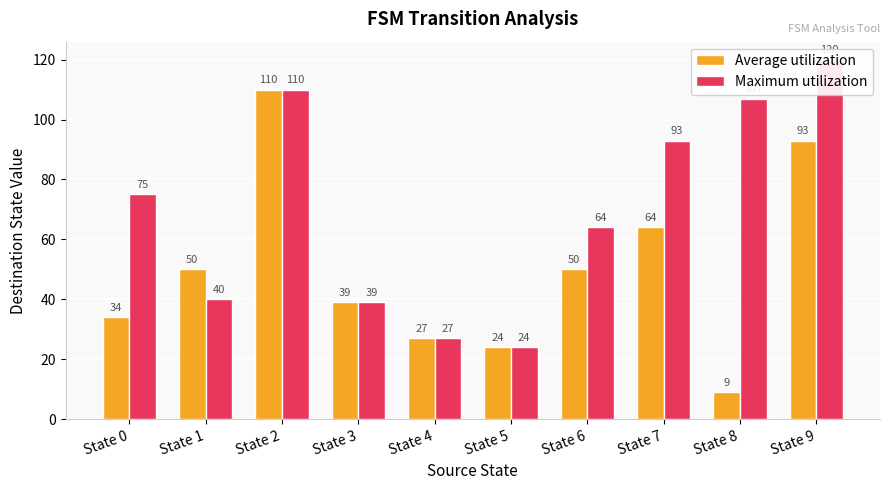

What is the lowest value of the Maximum utilization series?

24